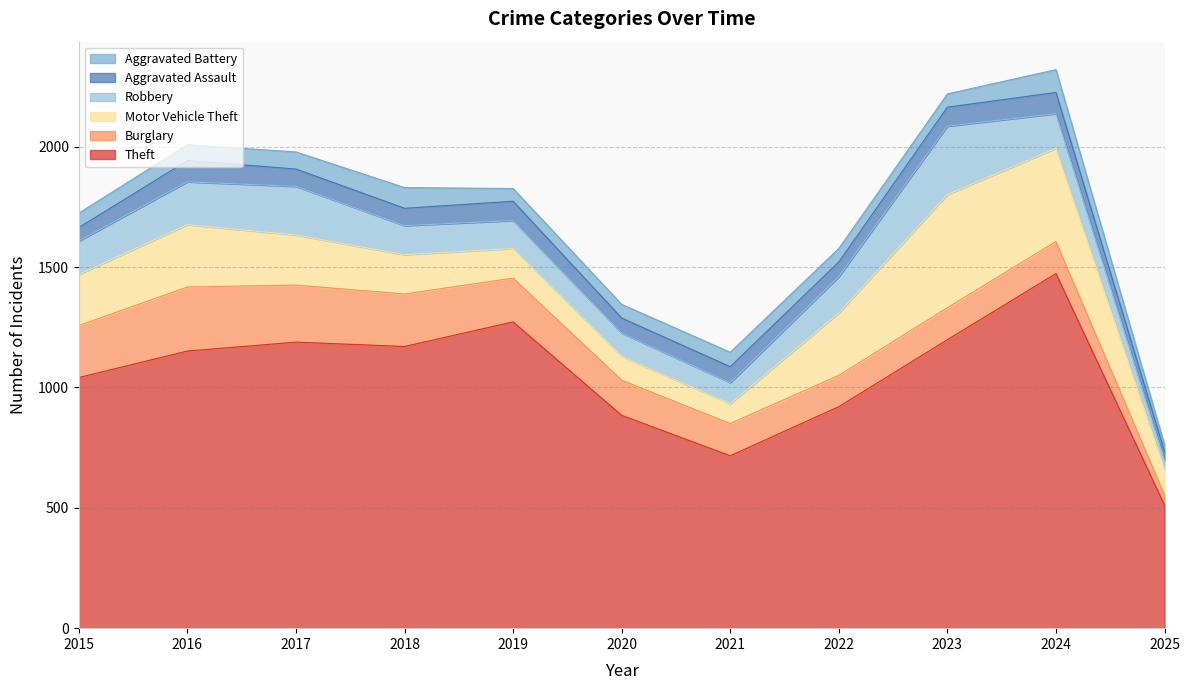

Is the value of Aggravated Battery at 2019 greater than the value of Theft at 2015?

No